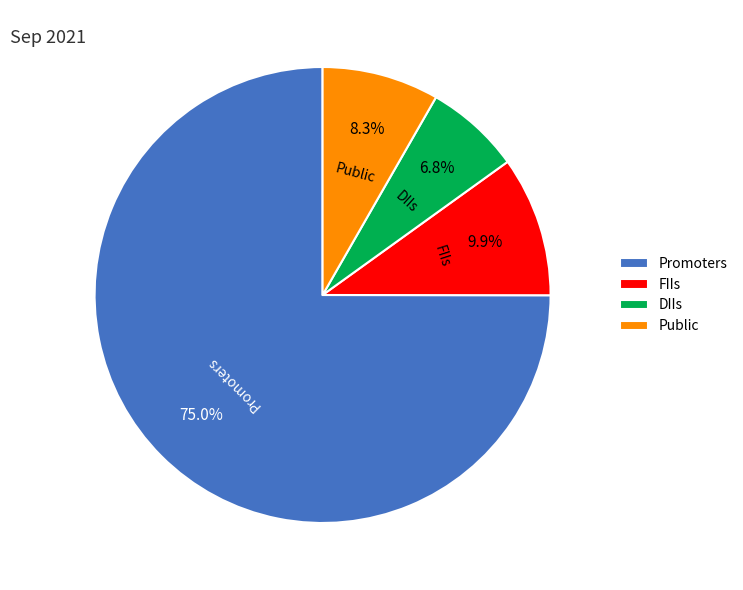

Combined, what portion of the pie is Promoters and DIIs?

81.8%